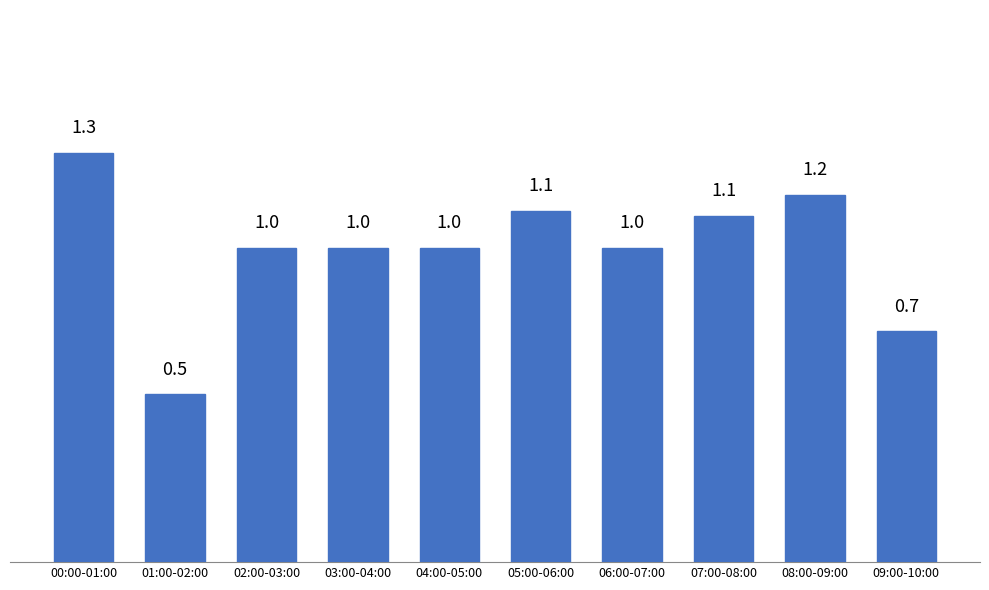

Which has a higher value, 04:00-05:00 or 05:00-06:00?

05:00-06:00